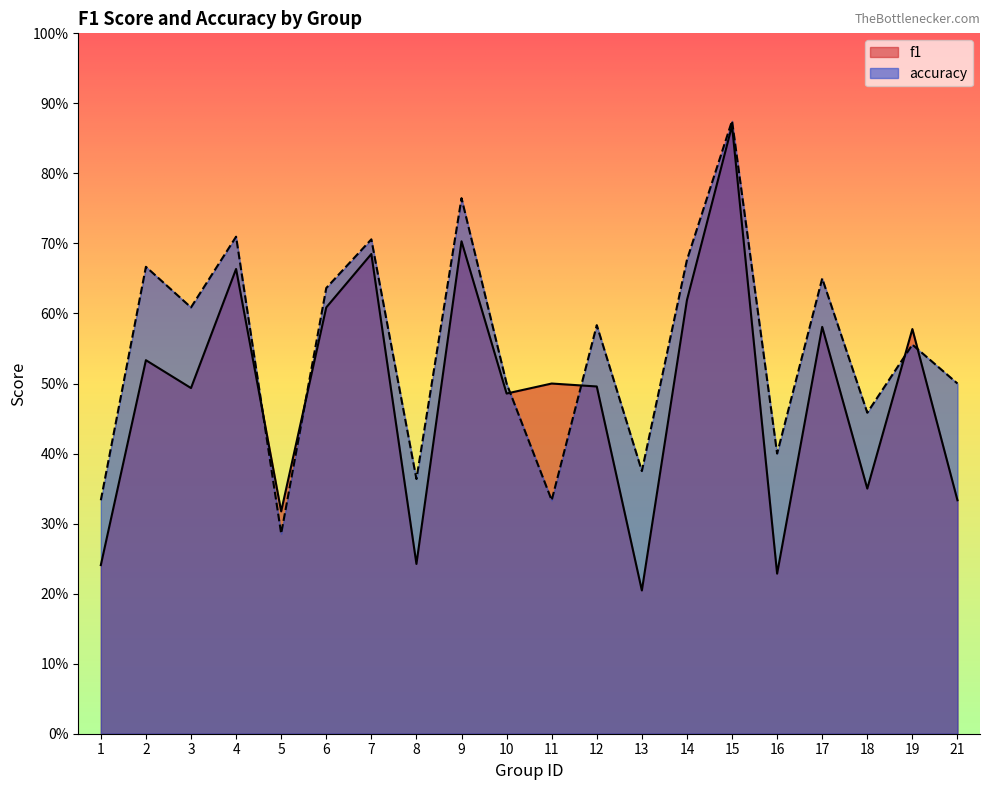

Rank the series at 12 from lowest to highest value.

f1, accuracy